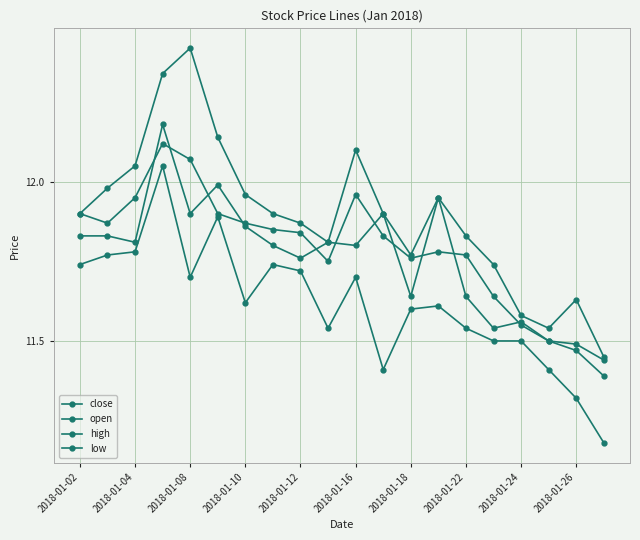

How many data points does each series have?

20